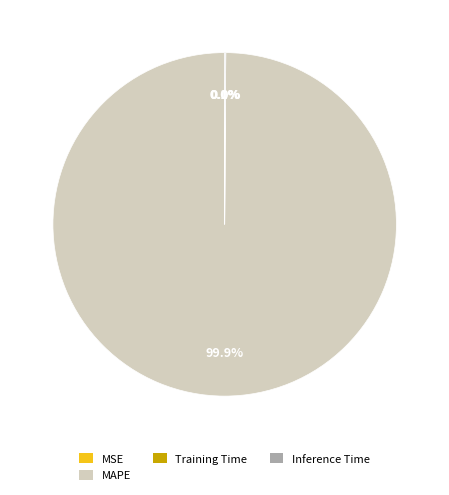

Is there any slice that represents more than half of the pie?

Yes